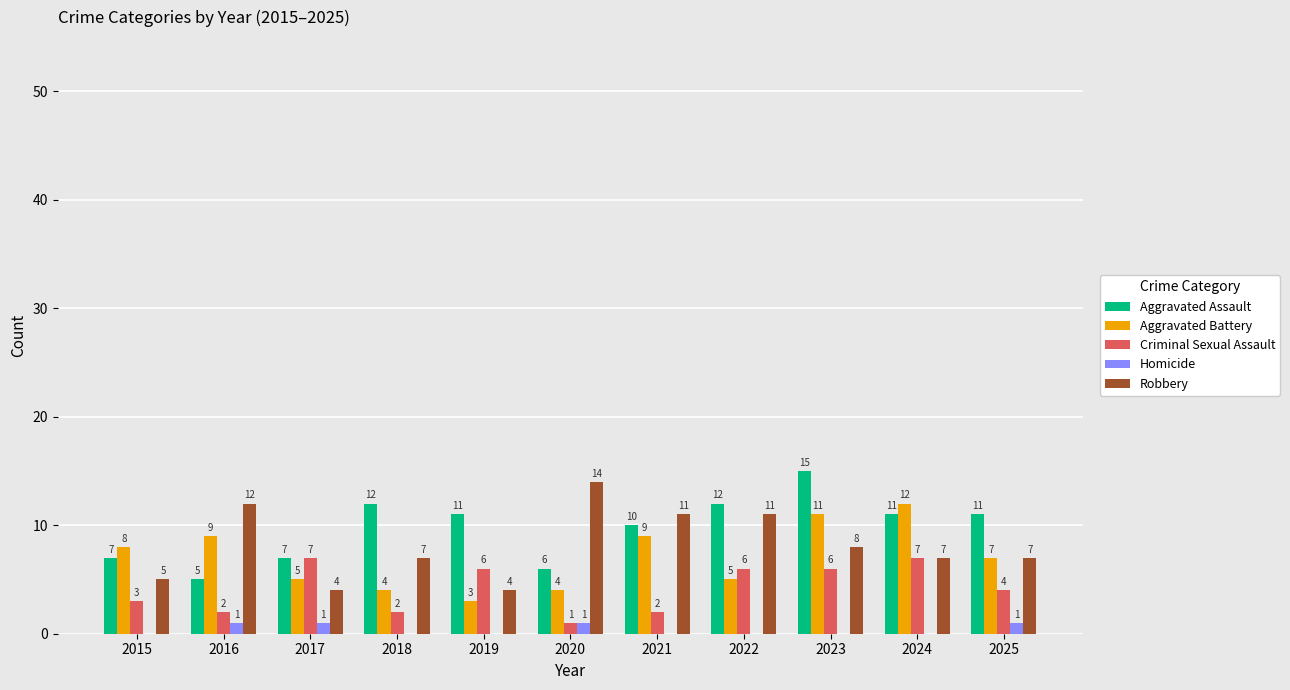

What is the sum of all Robbery values?

90